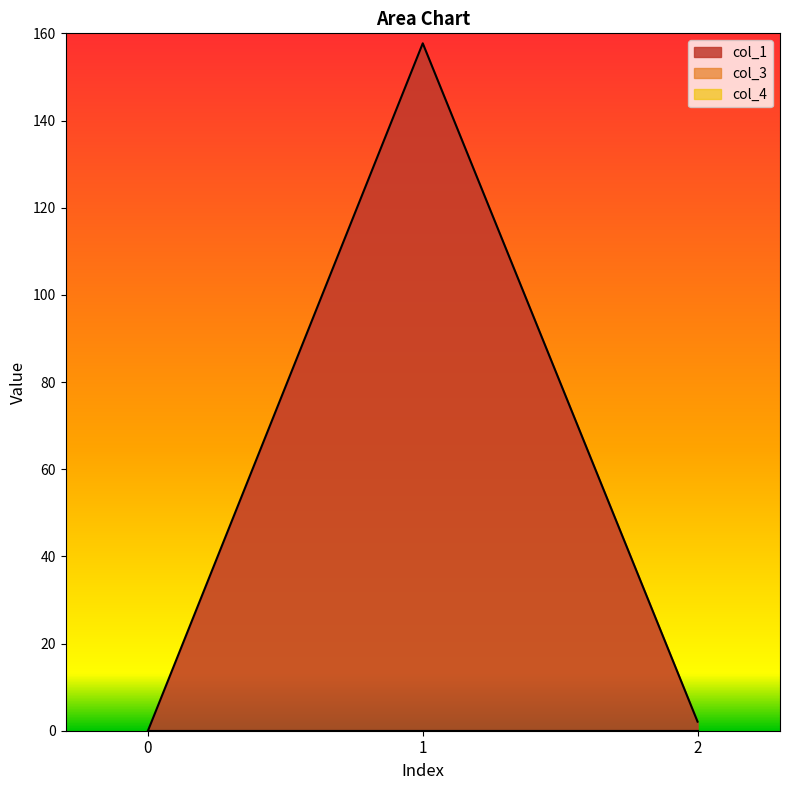

Is the value of col_3 at 2 greater than the value of col_1 at 2?

No